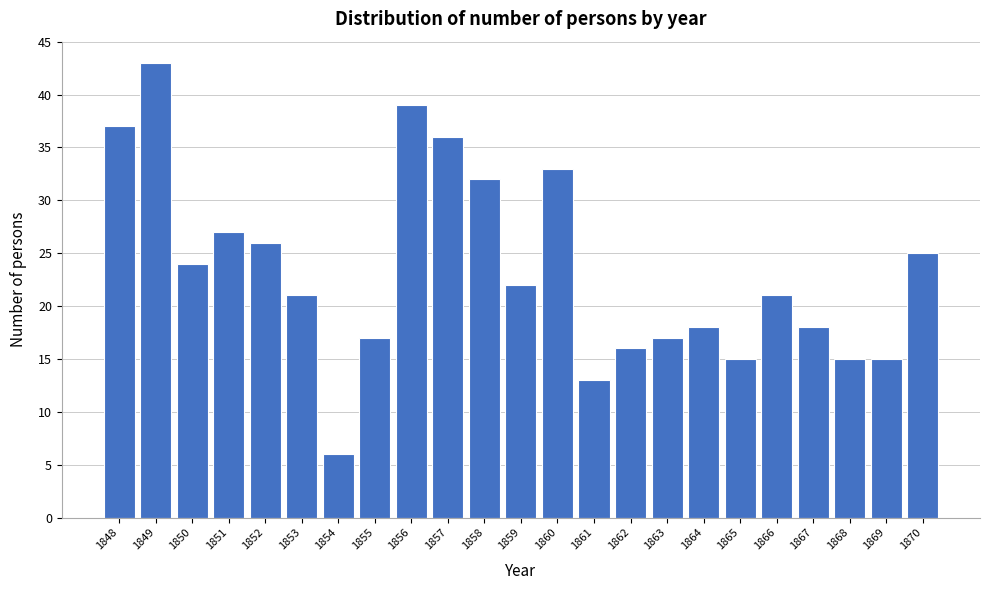

Reading left to right, list all the values displayed in this chart.

1848=37	1849=43	1850=24	1851=27	1852=26	1853=21	1854=6	1855=17	1856=39	1857=36	1858=32	1859=22	1860=33	1861=13	1862=16	1863=17	1864=18	1865=15	1866=21	1867=18	1868=15	1869=15	1870=25